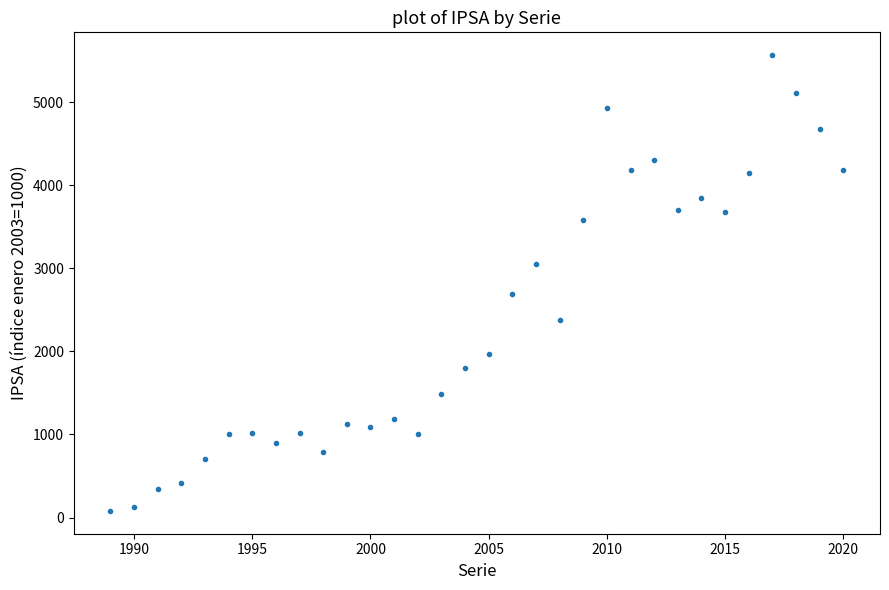

What Y value in the scatter plot is closest to 2821?

2693.4